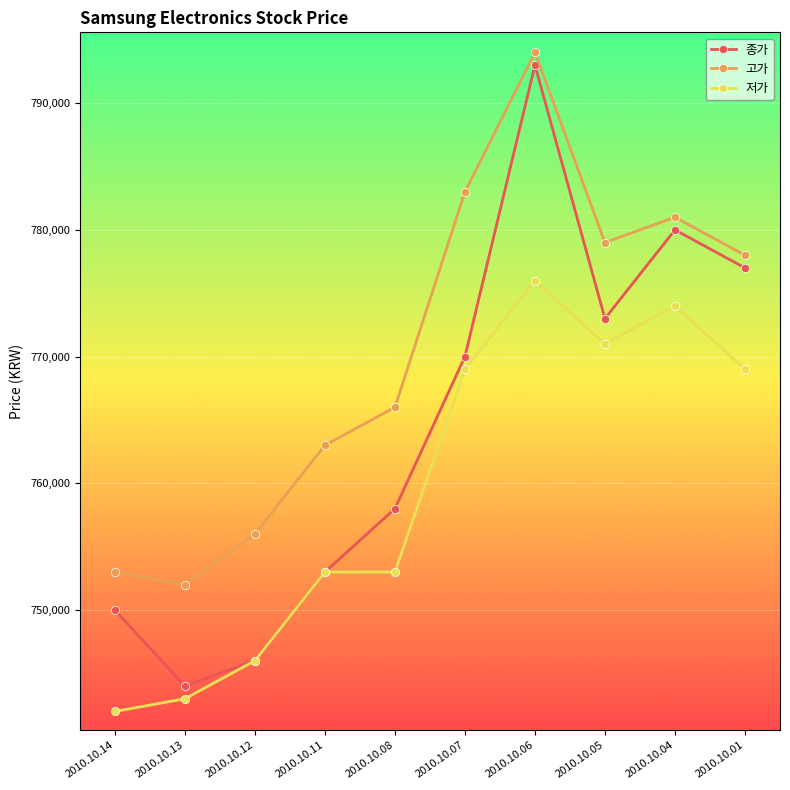

The 고가 series shows 753000 at 2010.10.14. True or false?

True